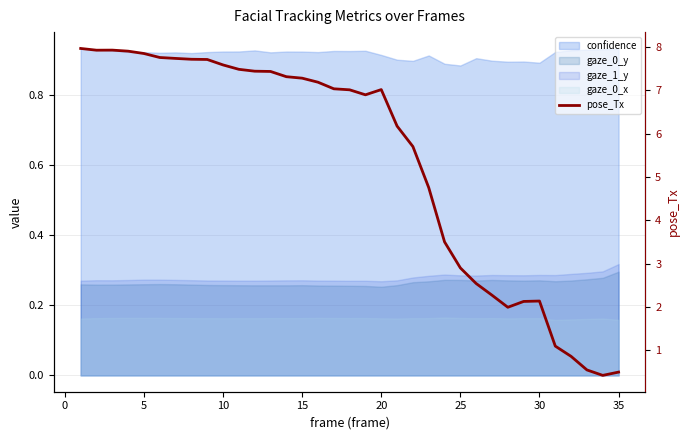

How many lines are shown in the chart?

1